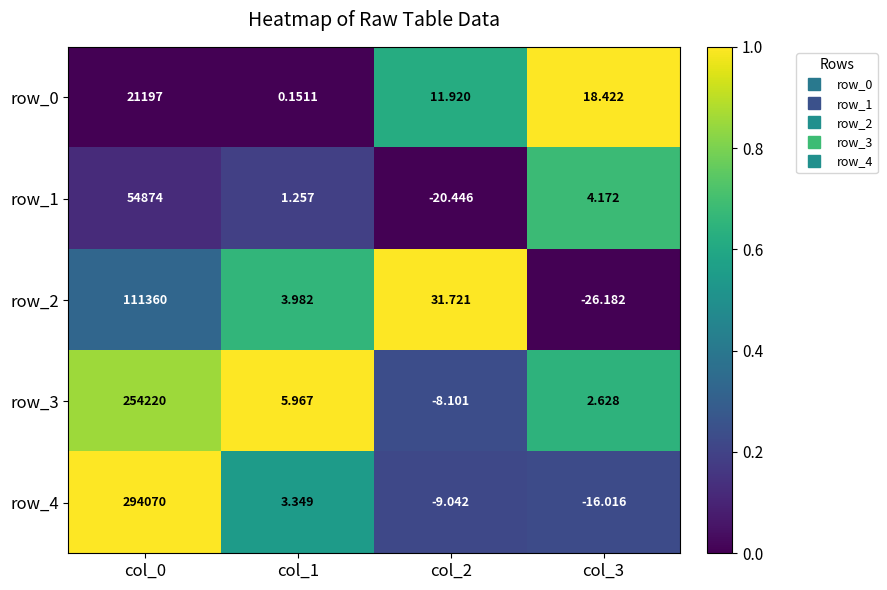

What is the maximum value for row_2?

111360.0